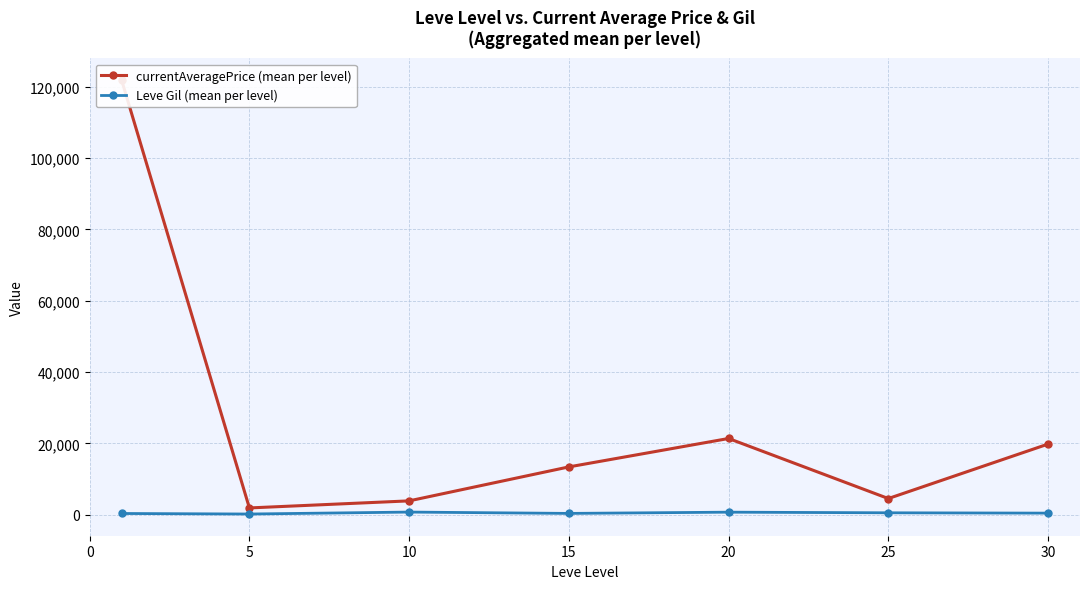

What is the value of the Leve Gil (mean per level) point at the 1st from the left?

349.8